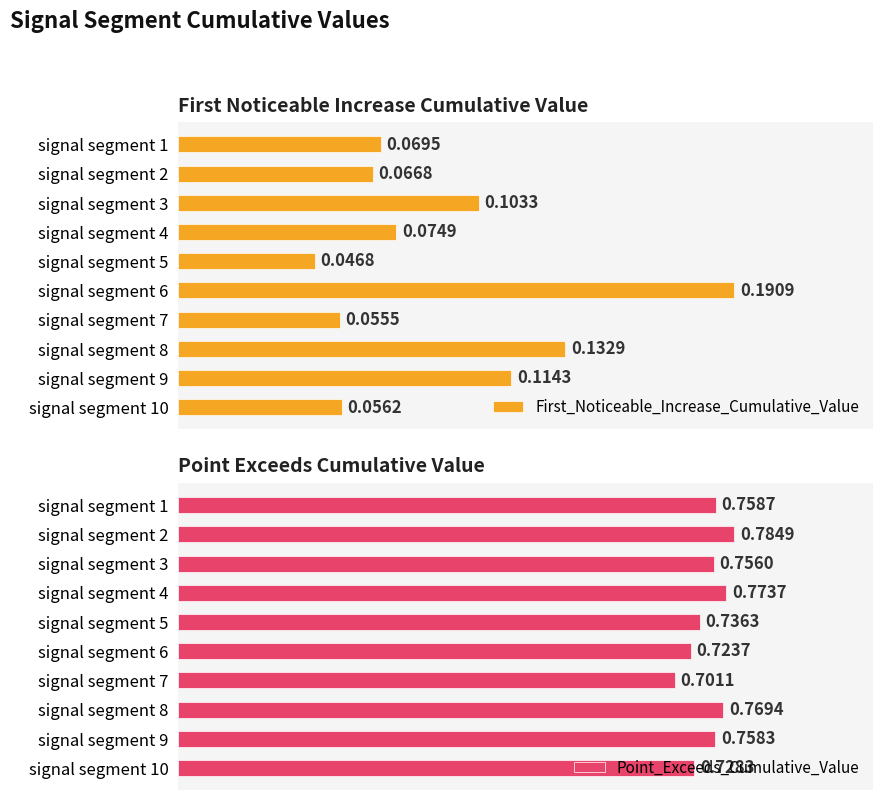

The First_Noticeable_Increase_Cumulative_Value series shows 0.1 at signal segment 2. True or false?

True